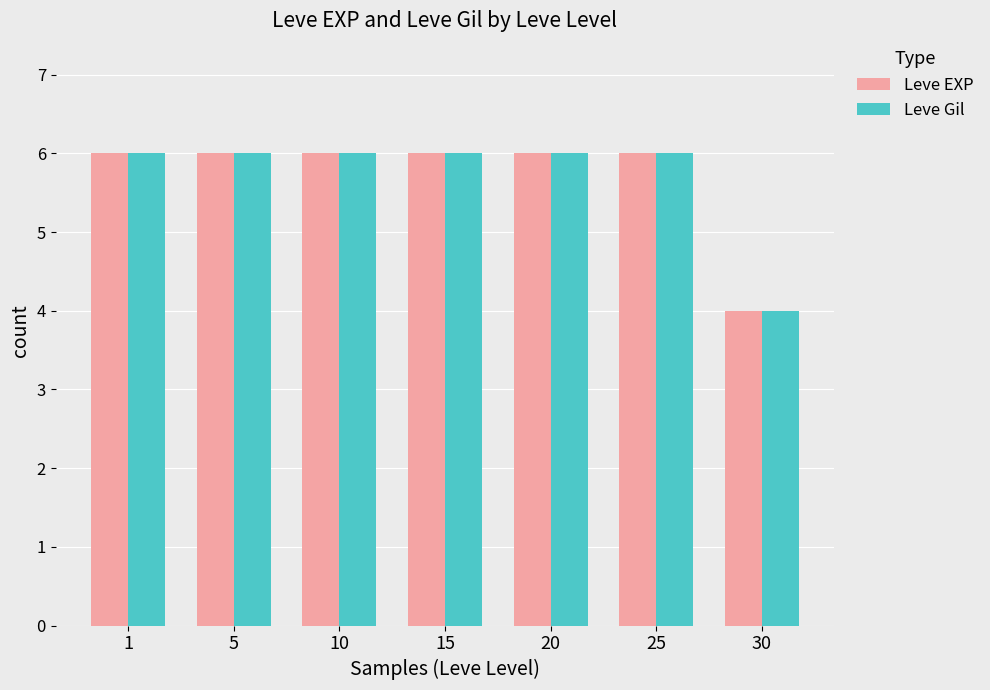

The Leve Gil series shows 3 at 15. True or false?

False